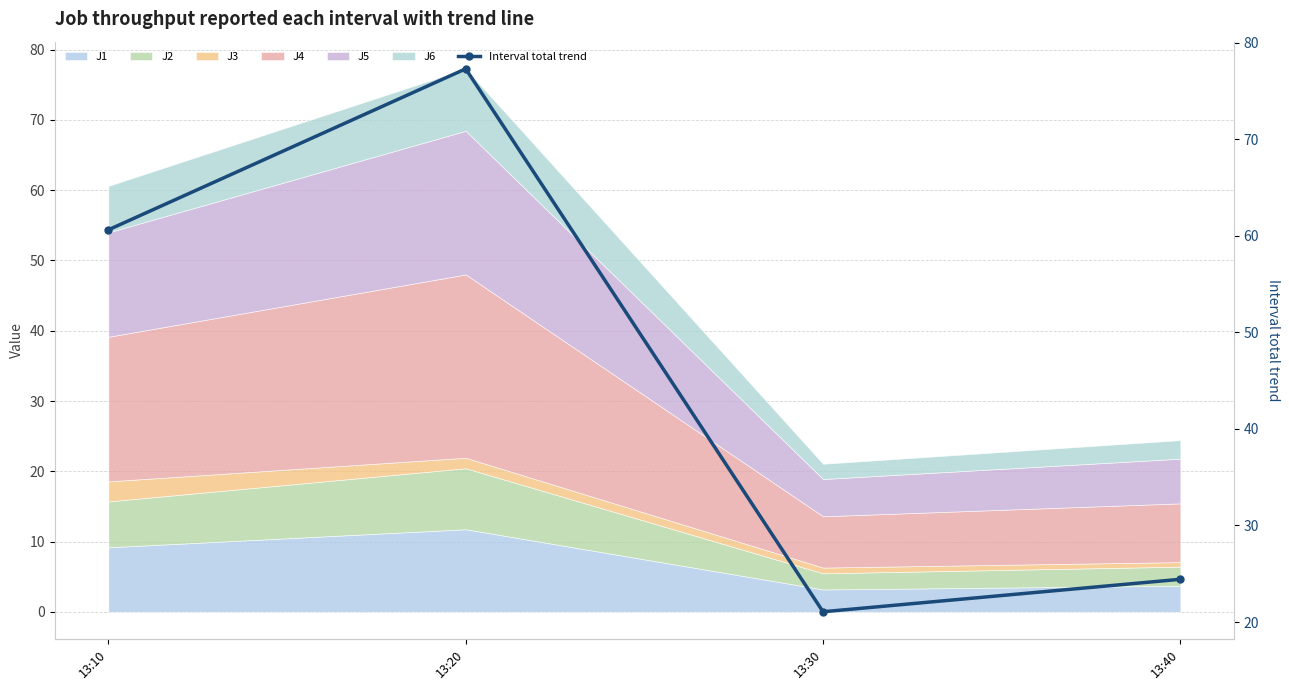

What is the difference between the values at 13:30 and 13:10?

39.5